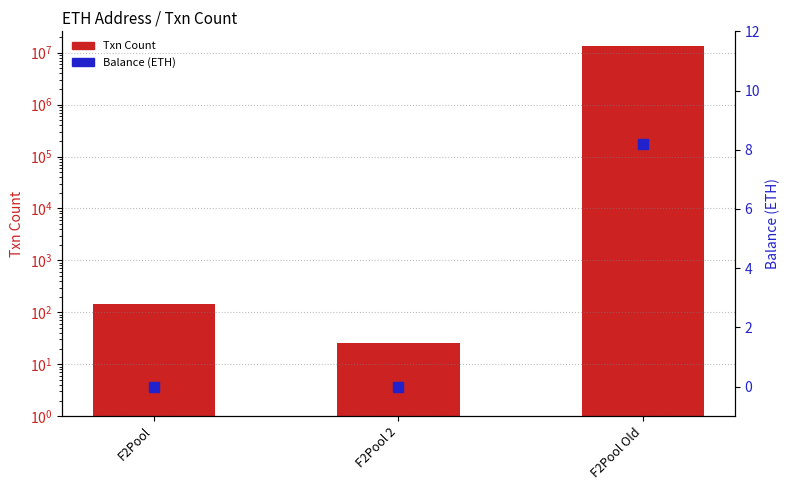

Between F2Pool 2 and F2Pool Old, which is larger?

F2Pool Old